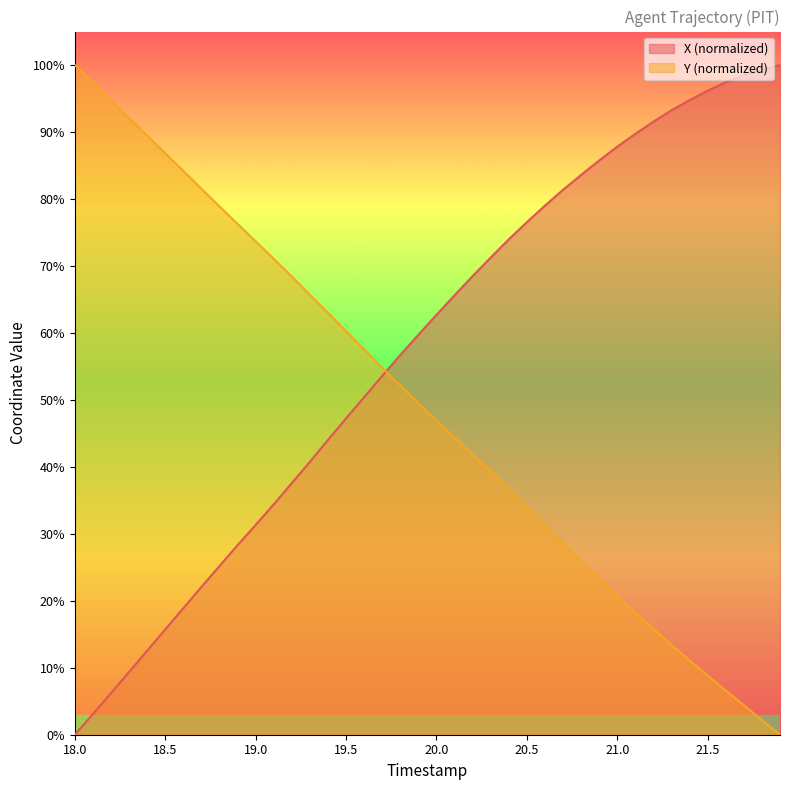

What is the average value of the X series?

57.3